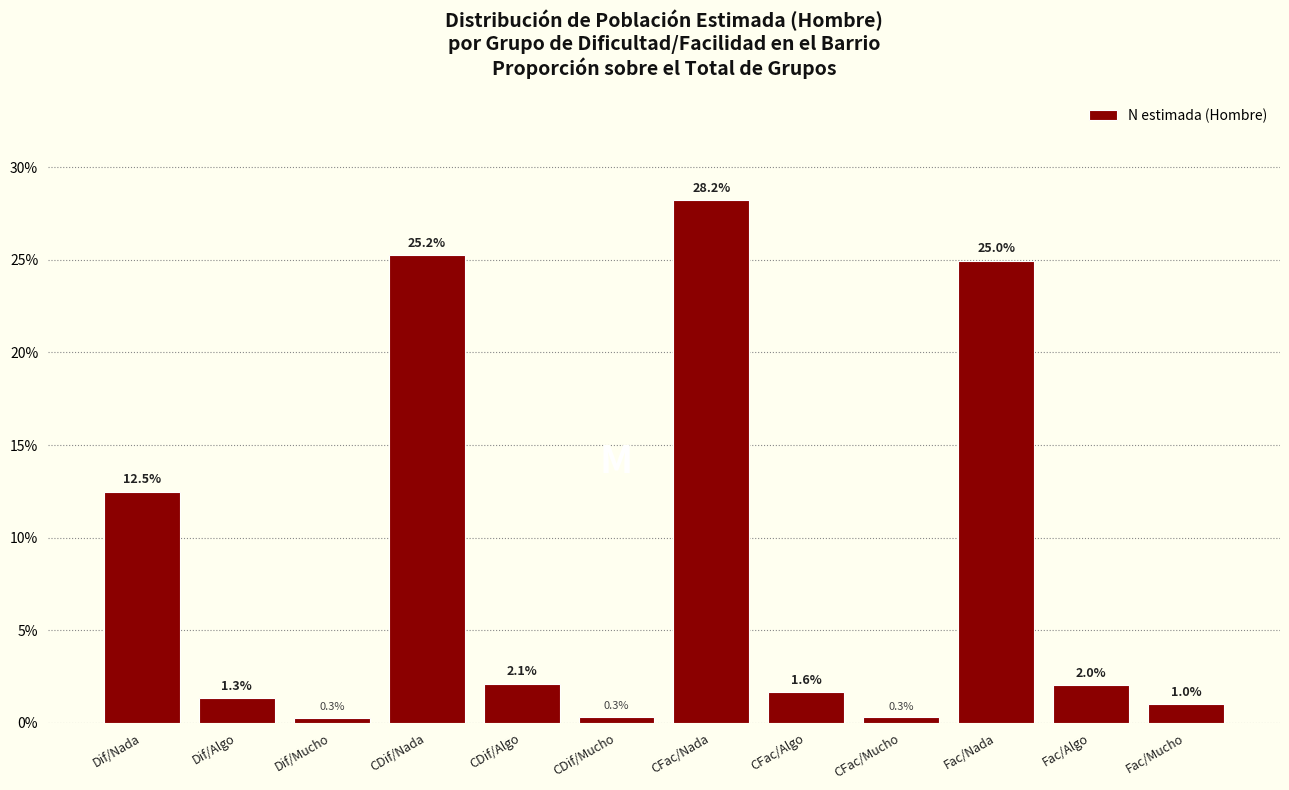

Reading right to left, what are all the values shown in this chart?

Fac/Mucho=1.0	Fac/Algo=2.0	Fac/Nada=25.0	CFac/Mucho=0.3	CFac/Algo=1.6	CFac/Nada=28.2	CDif/Mucho=0.3	CDif/Algo=2.1	CDif/Nada=25.2	Dif/Mucho=0.3	Dif/Algo=1.3	Dif/Nada=12.5